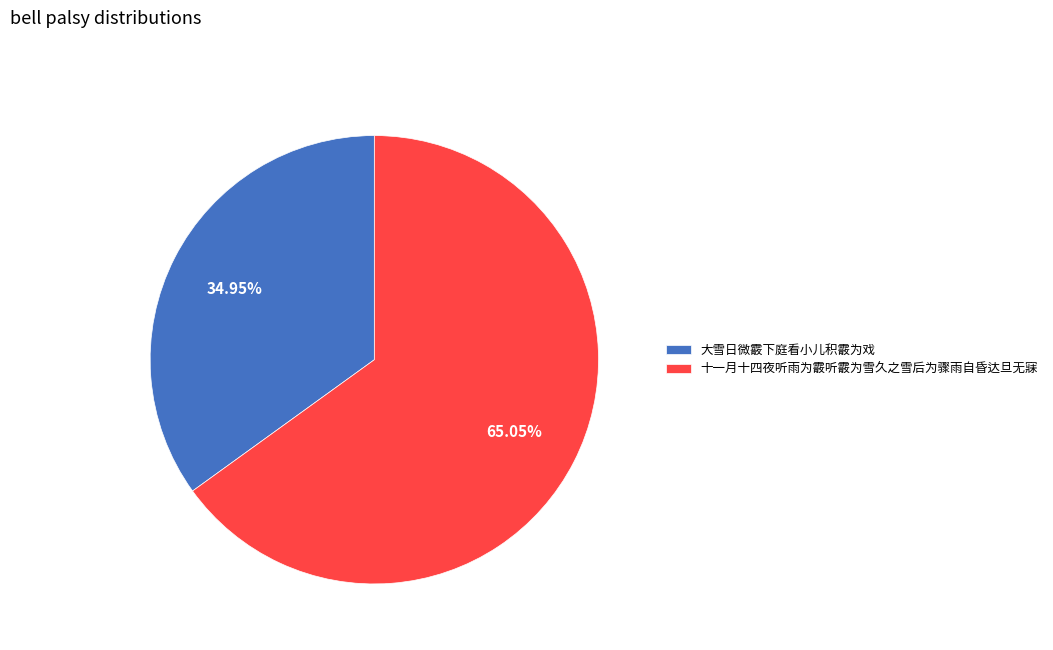

To the nearest percent, what is the average slice percentage?

50%